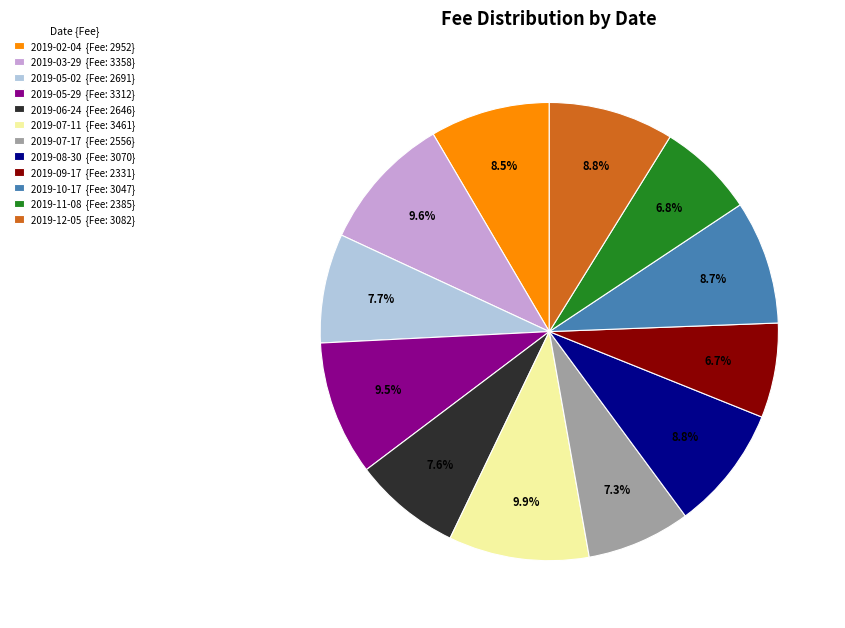

What is the ratio of the value at 2019-05-02 {Fee: 2691} to the value at 2019-03-29 {Fee: 3358}?

0.8